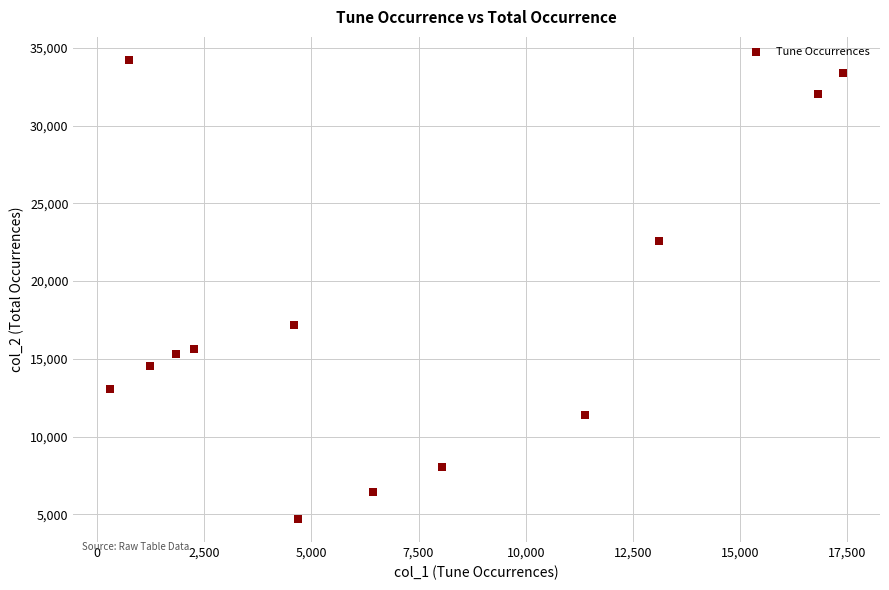

What is the range of Y values (max minus min)?

29531